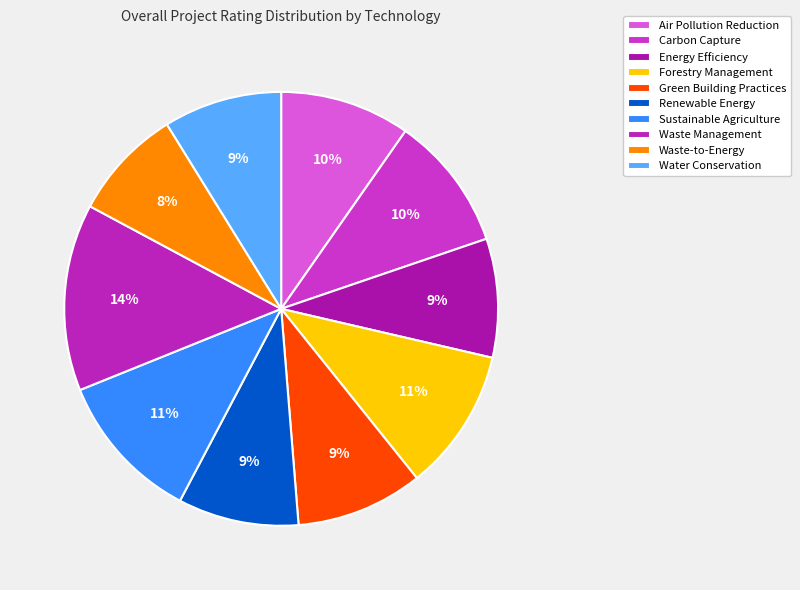

Which has a higher value, Carbon Capture or Forestry Management?

Forestry Management